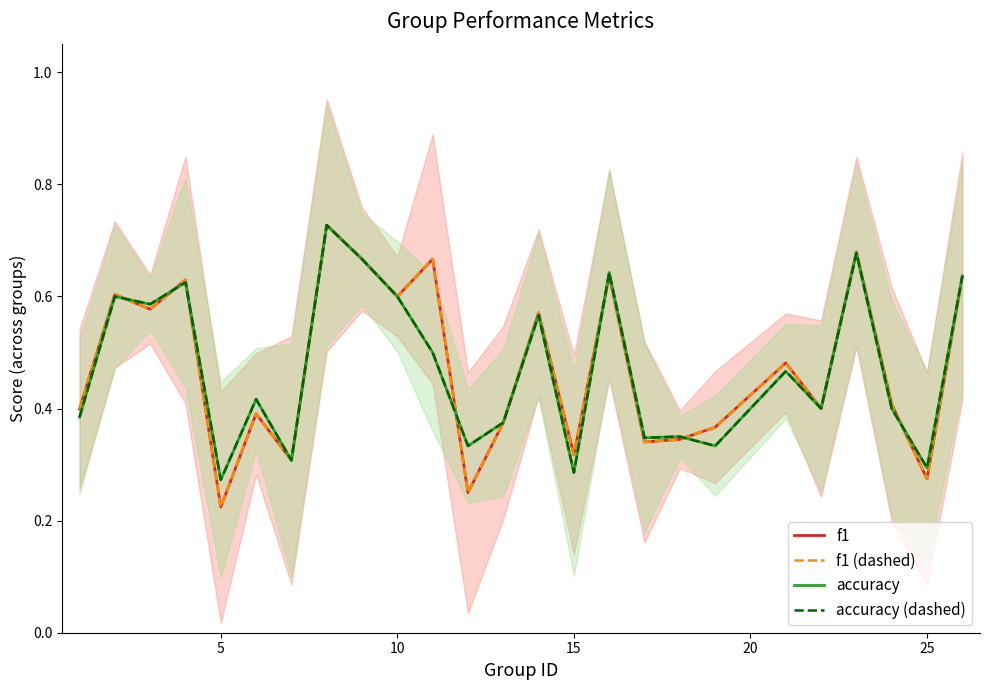

In f1, how many points are lower than both neighbors (excluding endpoints)?

9